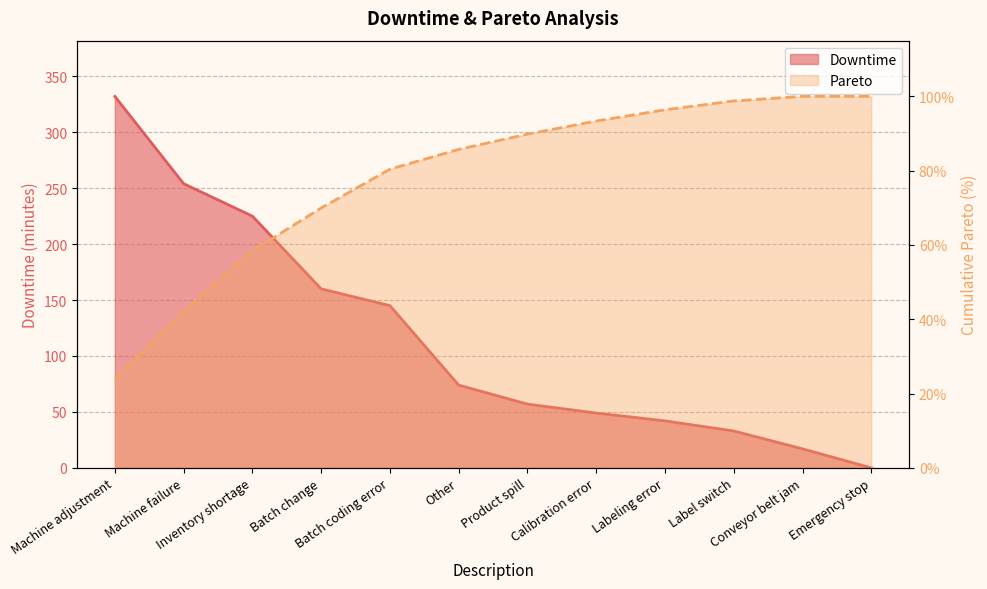

What is the total value across all series at Batch coding error?

145.8